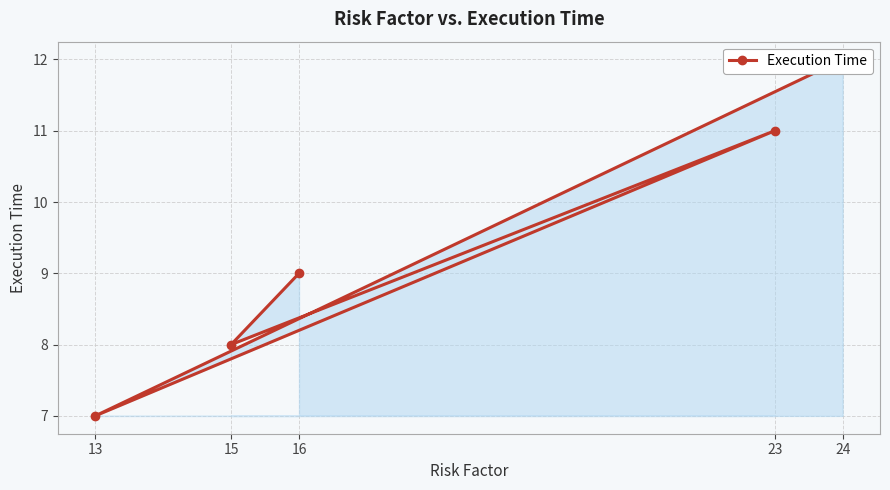

What is the smallest value displayed?

7